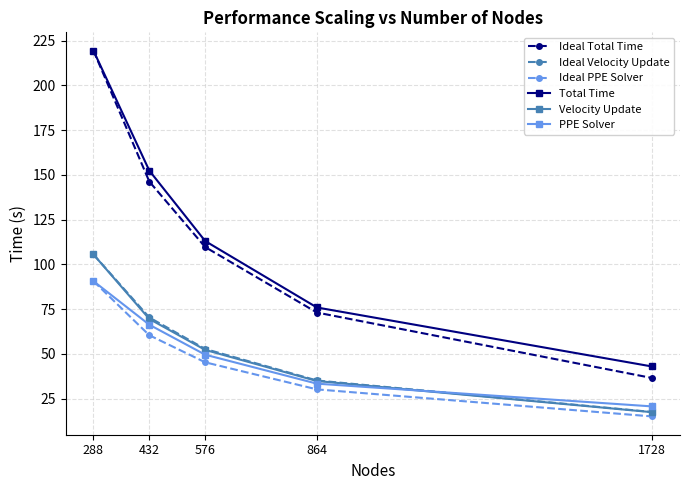

At which label does Ideal PPE Solver reach its minimum?

1728